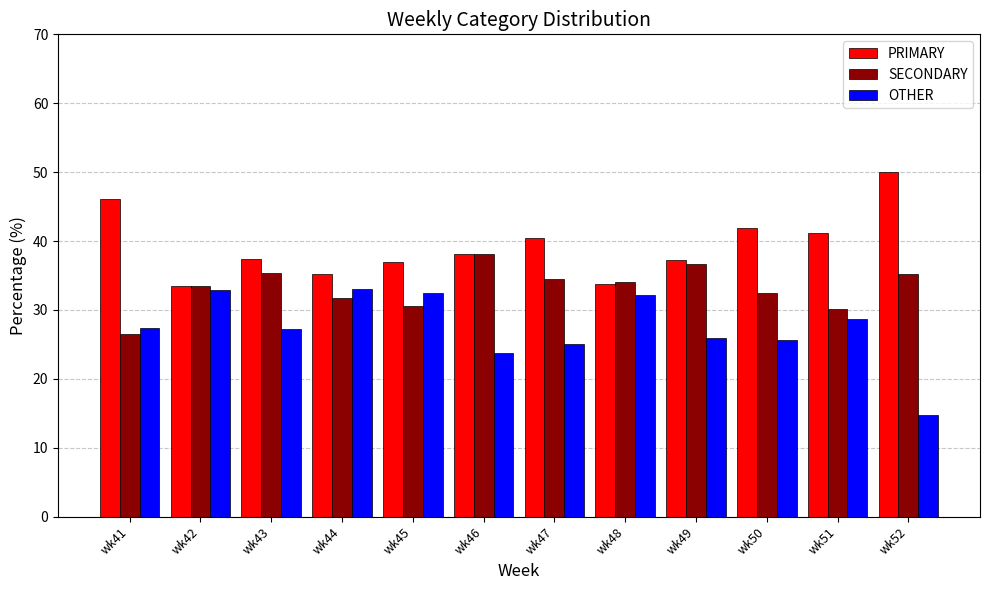

What is the average value of the OTHER series?

27.4